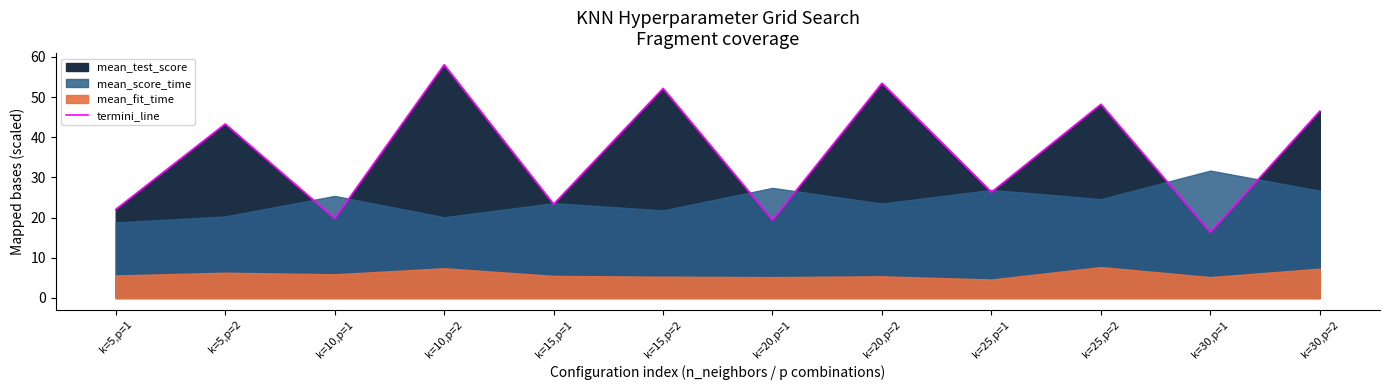

Reading left to right, list all the values displayed in this chart.

22.1	43.3	19.8	58.0	23.3	52.2	19.4	53.4	26.3	48.2	16.4	46.5